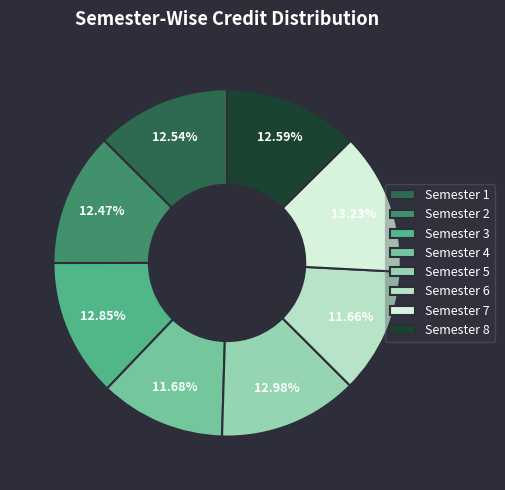

What percentage is the Semester 1 slice, to the nearest percent?

13%